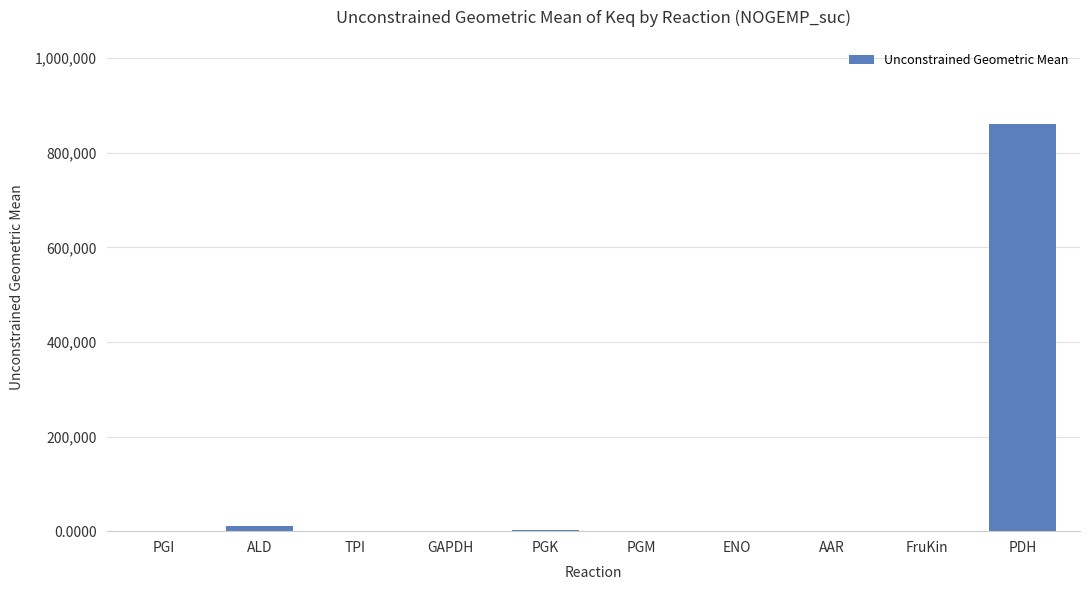

Is it true that the value at PDH is 275814.8?

False